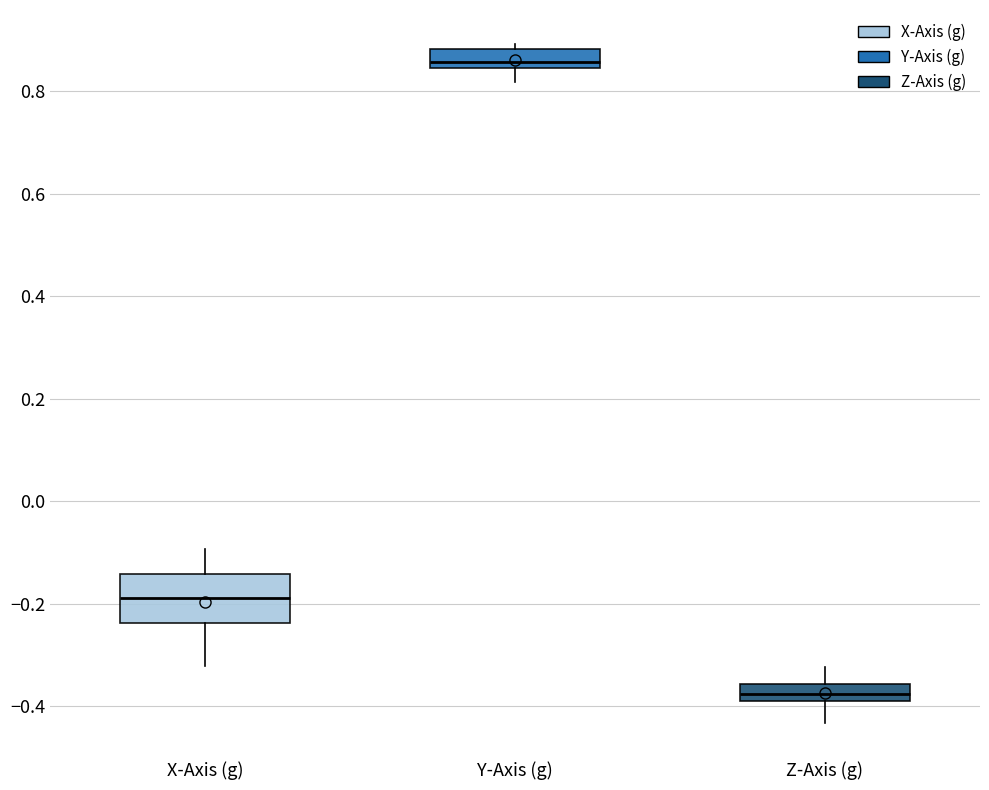

Reading left to right, transcribe this box plot: for each box, give where its median line is, the range the box spans, and where its two whiskers end, as read against the y-axis. The values are not printed on the chart, so give them approximately, as read against the axis.

X-Axis (g): median -0.18, box -0.24 to -0.14, whiskers -0.32 to -0.10
Y-Axis (g): median 0.86, box 0.84 to 0.88, whiskers 0.82 to 0.90
Z-Axis (g): median -0.38, box -0.40 to -0.36, whiskers -0.44 to -0.32